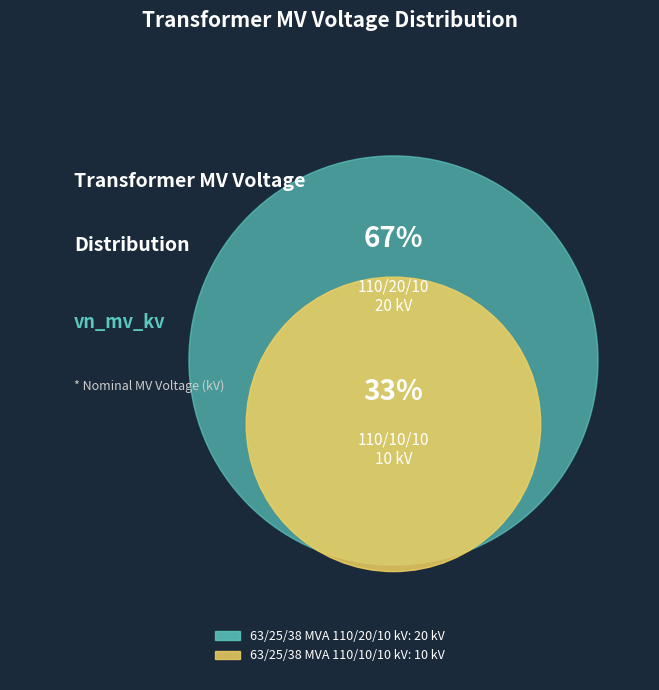

What is the change in value from 63/25/38 MVA 110/20/10 kV to 63/25/38 MVA 110/10/10 kV?

-10